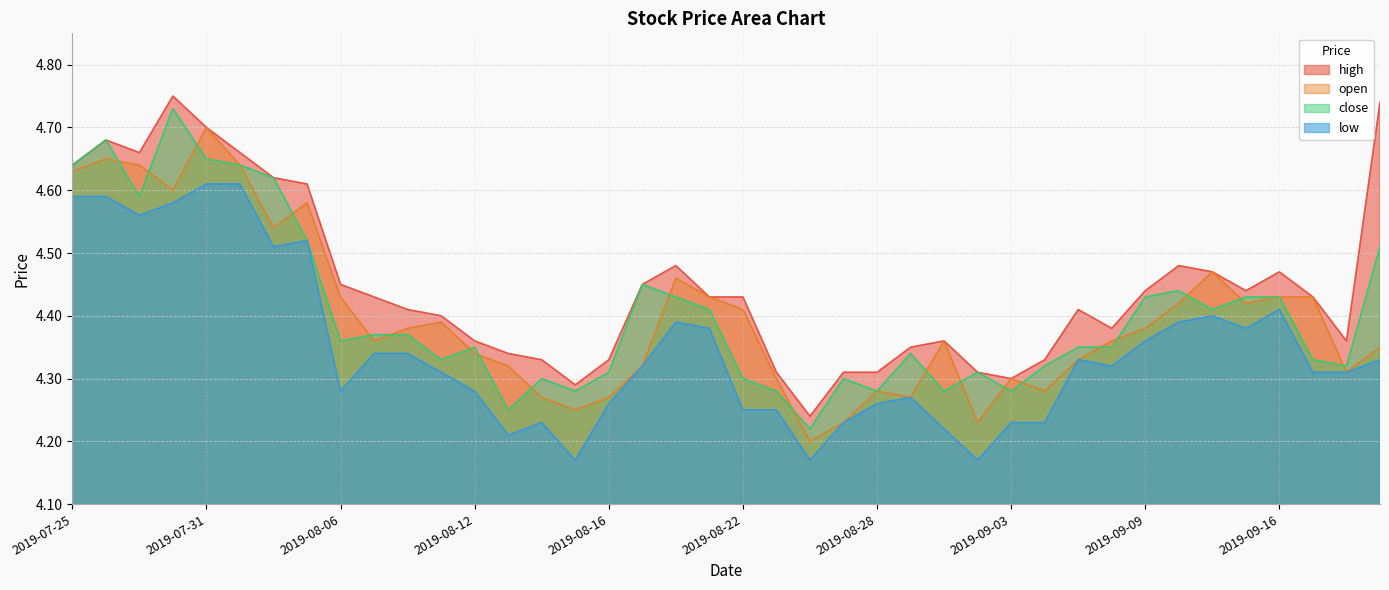

Reading left to right, list all the values displayed in this chart.

high: 2019-07-25=4.6	2019-07-26=4.7	2019-07-29=4.7	2019-07-30=4.8	2019-07-31=4.7	2019-08-01=4.7	2019-08-02=4.6	2019-08-05=4.6	2019-08-06=4.5	2019-08-07=4.4	2019-08-08=4.4	2019-08-09=4.4	2019-08-12=4.4	2019-08-13=4.3	2019-08-14=4.3	2019-08-15=4.3	2019-08-16=4.3	2019-08-19=4.5	2019-08-20=4.5	2019-08-21=4.4	2019-08-22=4.4	2019-08-23=4.3	2019-08-26=4.2	2019-08-27=4.3	2019-08-28=4.3	2019-08-29=4.3	2019-08-30=4.4	2019-09-02=4.3	2019-09-03=4.3	2019-09-04=4.3	2019-09-05=4.4	2019-09-06=4.4	2019-09-09=4.4	2019-09-10=4.5	2019-09-11=4.5	2019-09-12=4.4	2019-09-16=4.5	2019-09-17=4.4	2019-09-18=4.4	2019-09-19=4.7
open: 2019-07-25=4.6	2019-07-26=4.7	2019-07-29=4.6	2019-07-30=4.6	2019-07-31=4.7	2019-08-01=4.6	2019-08-02=4.5	2019-08-05=4.6	2019-08-06=4.4	2019-08-07=4.4	2019-08-08=4.4	2019-08-09=4.4	2019-08-12=4.3	2019-08-13=4.3	2019-08-14=4.3	2019-08-15=4.2	2019-08-16=4.3	2019-08-19=4.3	2019-08-20=4.5	2019-08-21=4.4	2019-08-22=4.4	2019-08-23=4.3	2019-08-26=4.2	2019-08-27=4.2	2019-08-28=4.3	2019-08-29=4.3	2019-08-30=4.4	2019-09-02=4.2	2019-09-03=4.3	2019-09-04=4.3	2019-09-05=4.3	2019-09-06=4.4	2019-09-09=4.4	2019-09-10=4.4	2019-09-11=4.5	2019-09-12=4.4	2019-09-16=4.4	2019-09-17=4.4	2019-09-18=4.3	2019-09-19=4.3
close: 2019-07-25=4.6	2019-07-26=4.7	2019-07-29=4.6	2019-07-30=4.7	2019-07-31=4.7	2019-08-01=4.6	2019-08-02=4.6	2019-08-05=4.5	2019-08-06=4.4	2019-08-07=4.4	2019-08-08=4.4	2019-08-09=4.3	2019-08-12=4.3	2019-08-13=4.2	2019-08-14=4.3	2019-08-15=4.3	2019-08-16=4.3	2019-08-19=4.5	2019-08-20=4.4	2019-08-21=4.4	2019-08-22=4.3	2019-08-23=4.3	2019-08-26=4.2	2019-08-27=4.3	2019-08-28=4.3	2019-08-29=4.3	2019-08-30=4.3	2019-09-02=4.3	2019-09-03=4.3	2019-09-04=4.3	2019-09-05=4.3	2019-09-06=4.3	2019-09-09=4.4	2019-09-10=4.4	2019-09-11=4.4	2019-09-12=4.4	2019-09-16=4.4	2019-09-17=4.3	2019-09-18=4.3	2019-09-19=4.5
low: 2019-07-25=4.6	2019-07-26=4.6	2019-07-29=4.6	2019-07-30=4.6	2019-07-31=4.6	2019-08-01=4.6	2019-08-02=4.5	2019-08-05=4.5	2019-08-06=4.3	2019-08-07=4.3	2019-08-08=4.3	2019-08-09=4.3	2019-08-12=4.3	2019-08-13=4.2	2019-08-14=4.2	2019-08-15=4.2	2019-08-16=4.3	2019-08-19=4.3	2019-08-20=4.4	2019-08-21=4.4	2019-08-22=4.2	2019-08-23=4.2	2019-08-26=4.2	2019-08-27=4.2	2019-08-28=4.3	2019-08-29=4.3	2019-08-30=4.2	2019-09-02=4.2	2019-09-03=4.2	2019-09-04=4.2	2019-09-05=4.3	2019-09-06=4.3	2019-09-09=4.4	2019-09-10=4.4	2019-09-11=4.4	2019-09-12=4.4	2019-09-16=4.4	2019-09-17=4.3	2019-09-18=4.3	2019-09-19=4.3